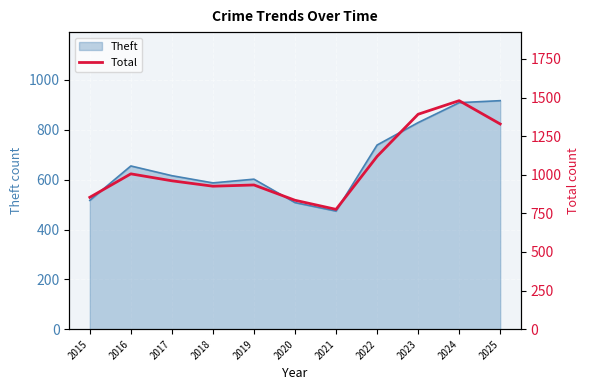

Is it true that Theft equals 791 at 2021?

False